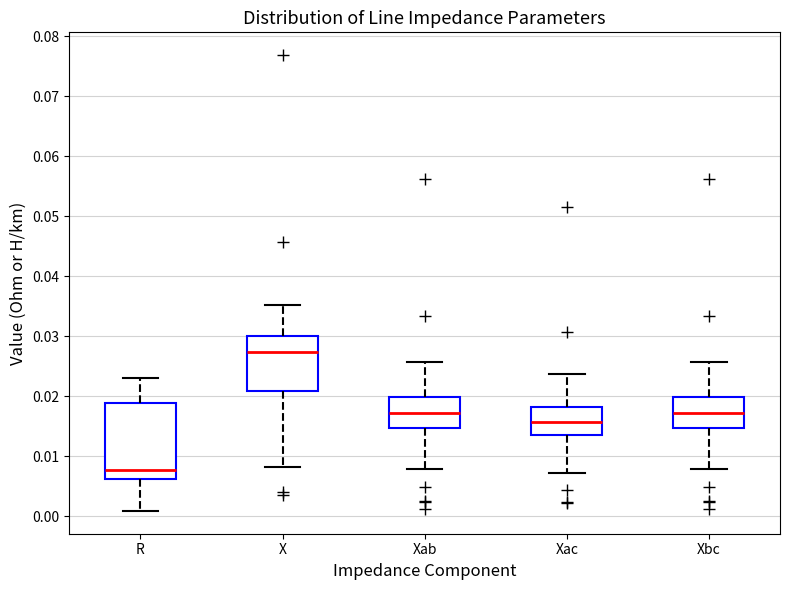

Reading left to right, read every box against the y-axis: the position of its median line, the range the box covers, and the ends of its whiskers. The values are not printed on the chart, so give them approximately, as read against the axis.

R: median 0.008, box 0.006 to 0.019, whiskers 0.001 to 0.023
X: median 0.027, box 0.021 to 0.030, whiskers 0.008 to 0.035
Xab: median 0.017, box 0.015 to 0.020, whiskers 0.008 to 0.026
Xac: median 0.016, box 0.013 to 0.018, whiskers 0.007 to 0.024
Xbc: median 0.017, box 0.015 to 0.020, whiskers 0.008 to 0.026